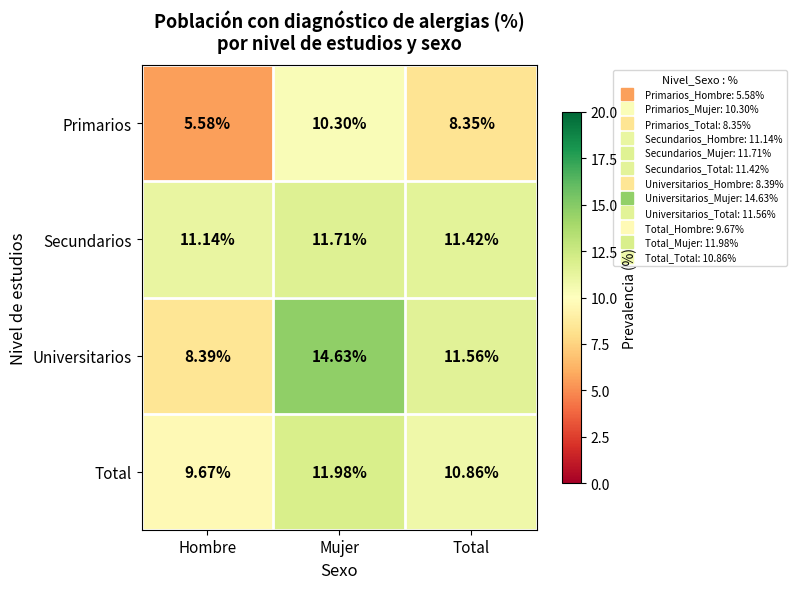

At which label is Secundarios closest to 11?

Hombre